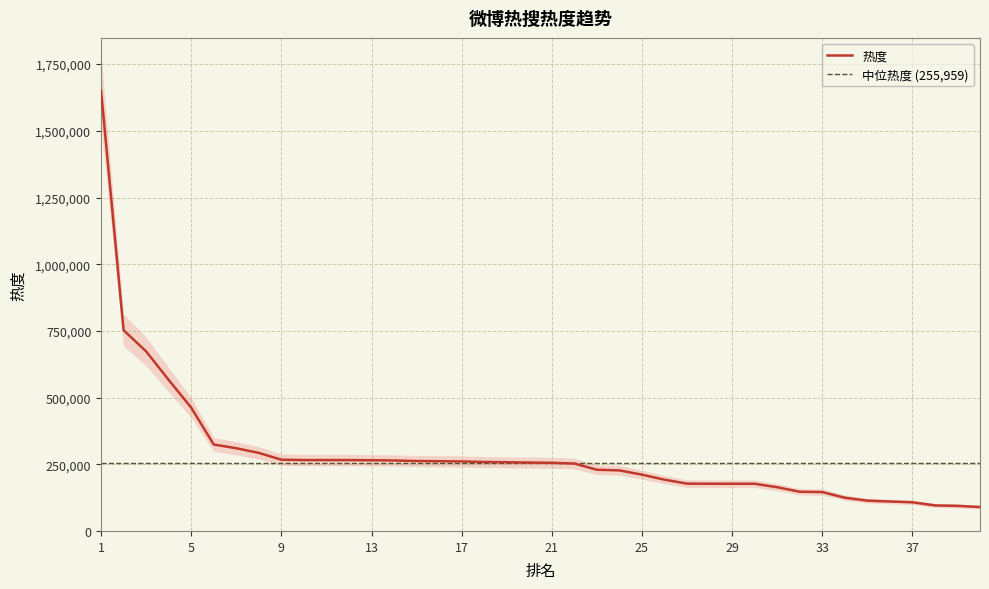

The value at 26 is 192192. True or false?

True